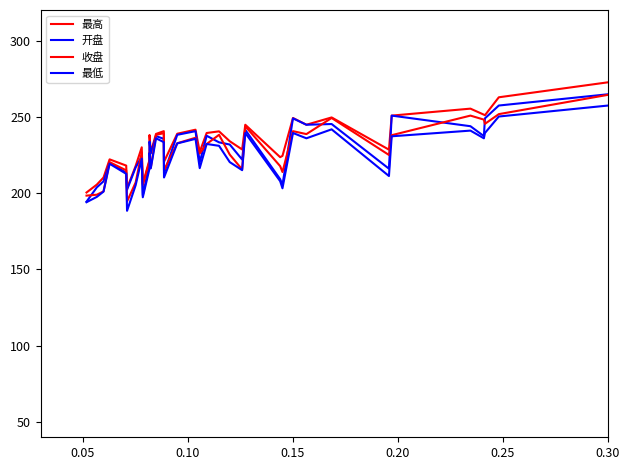

Is this an area chart (filled region under the line)?

No